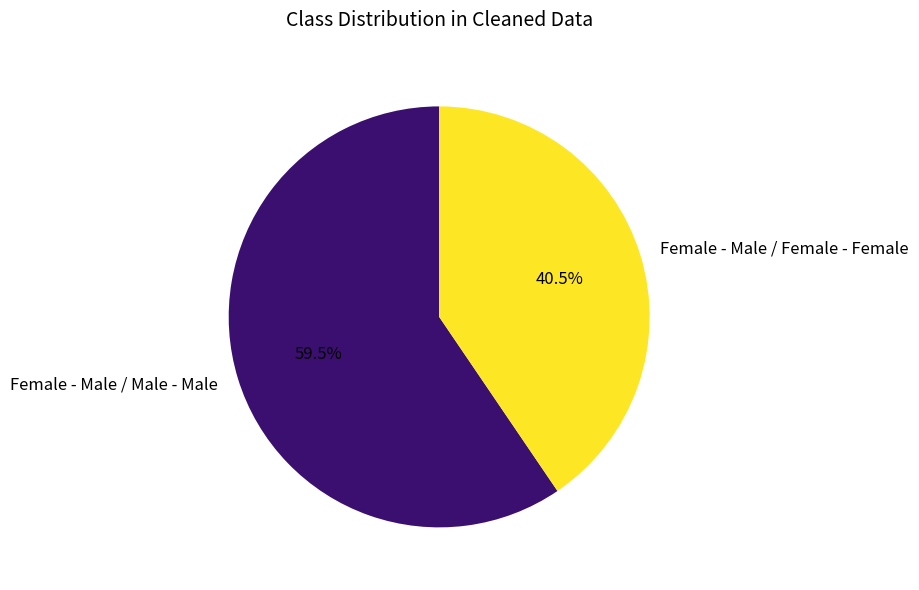

What is the ratio of the value at Female - Male / Male - Male to the value at Female - Male / Female - Female?

1.5